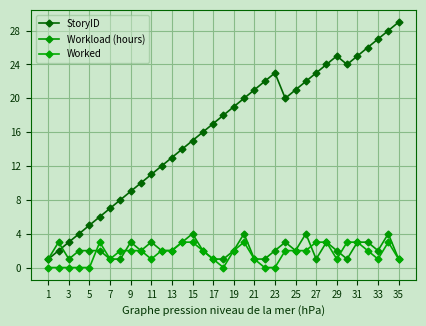

At which label does Worked reach its minimum?

1